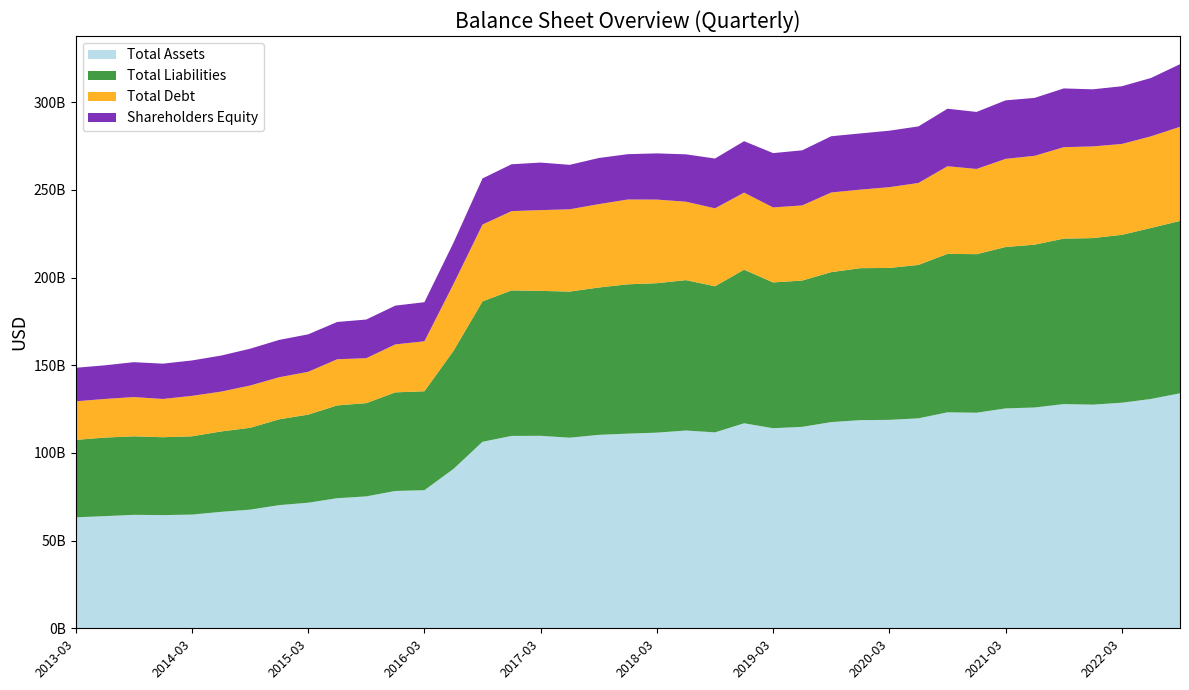

Reading left to right, extract all data points from this chart.

Total Assets: 63274000000	63961000000	64697000000	64546000000	64838000000	66400000000	67654000000	70233000000	71610000000	74181000000	75215000000	78318000000	78735000000	90873000000	106362000000	109697000000	109760000000	108684000000	110315000000	111005000000	111567000000	112777000000	111717000000	116914000000	114096000000	114867000000	117591000000	118700000000	118852000000	119731000000	123158000000	122935000000	125393000000	125907000000	127861000000	127534000000	128639000000	130769000000	134005000000
Total Liabilities: 44155000000	44790000000	44788000000	44407000000	44637000000	45843000000	46666000000	48932000000	50241000000	52917000000	53174000000	56218000000	56433000000	67309000000	80064000000	82967000000	82646000000	83325000000	84015000000	85153000000	85218000000	85761000000	83328000000	87584000000	83118000000	83445000000	85509000000	86650000000	86645000000	87479000000	90367000000	90410000000	92034000000	92870000000	94351000000	94967000000	95719000000	97514000000	98287000000
Total Debt: 21992000000	22028000000	22360000000	21813000000	23056000000	22706000000	24097000000	23973000000	24399000000	26317000000	25639000000	27362000000	28483000000	38092000000	43804000000	45216000000	46055000000	46916000000	47547000000	48354000000	47681000000	44720000000	44438000000	43934000000	42772000000	42830000000	45411000000	44787000000	46044000000	46734000000	49959000000	48580000000	50262000000	50657000000	52129000000	52277000000	51826000000	52256000000	53668000000
Shareholders Equity: 19119000000	19171000000	19909000000	20139000000	20201000000	20557000000	20988000000	21301000000	21369000000	21264000000	22041000000	22100000000	22302000000	23564000000	26298000000	26730000000	27114000000	25359000000	26300000000	25852000000	26349000000	27016000000	28389000000	29330000000	30978000000	31422000000	32082000000	32050000000	32207000000	32252000000	32791000000	32525000000	33359000000	33037000000	33510000000	32567000000	32920000000	33255000000	35718000000